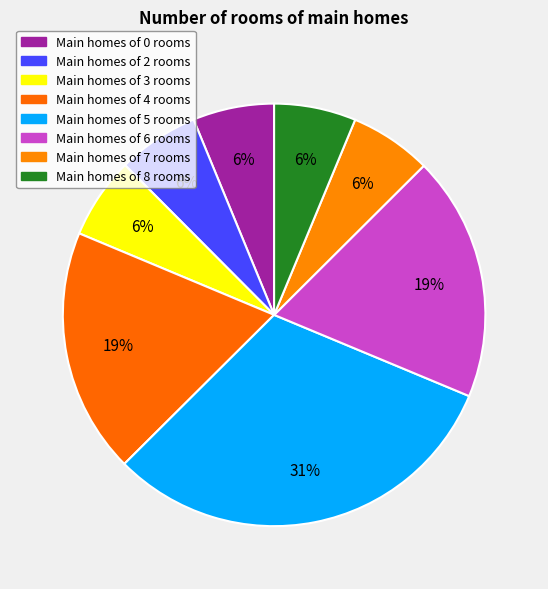

How many slices are in this pie chart?

8